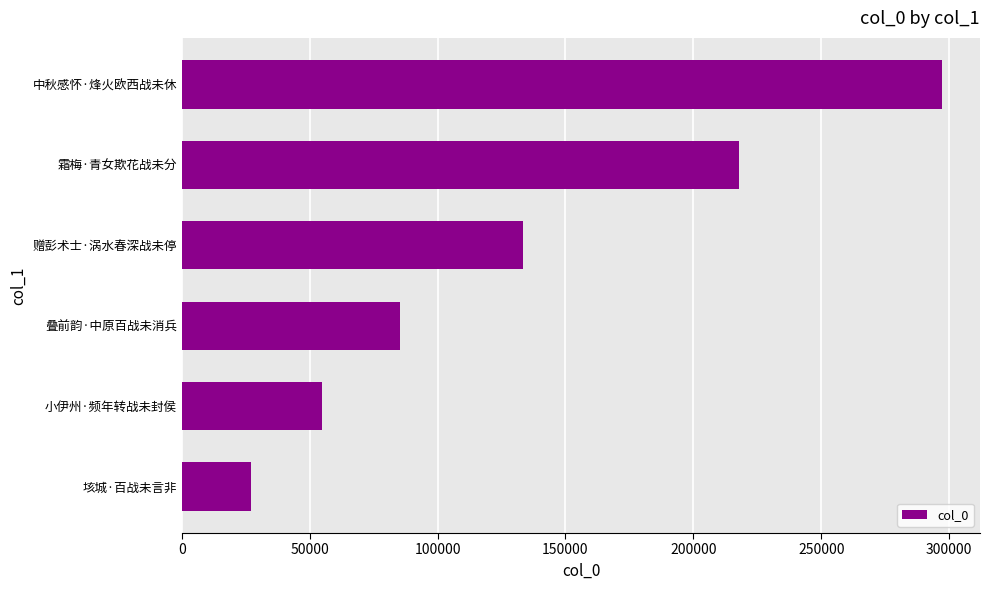

Are the bars grouped side by side (vs. stacked)?

No